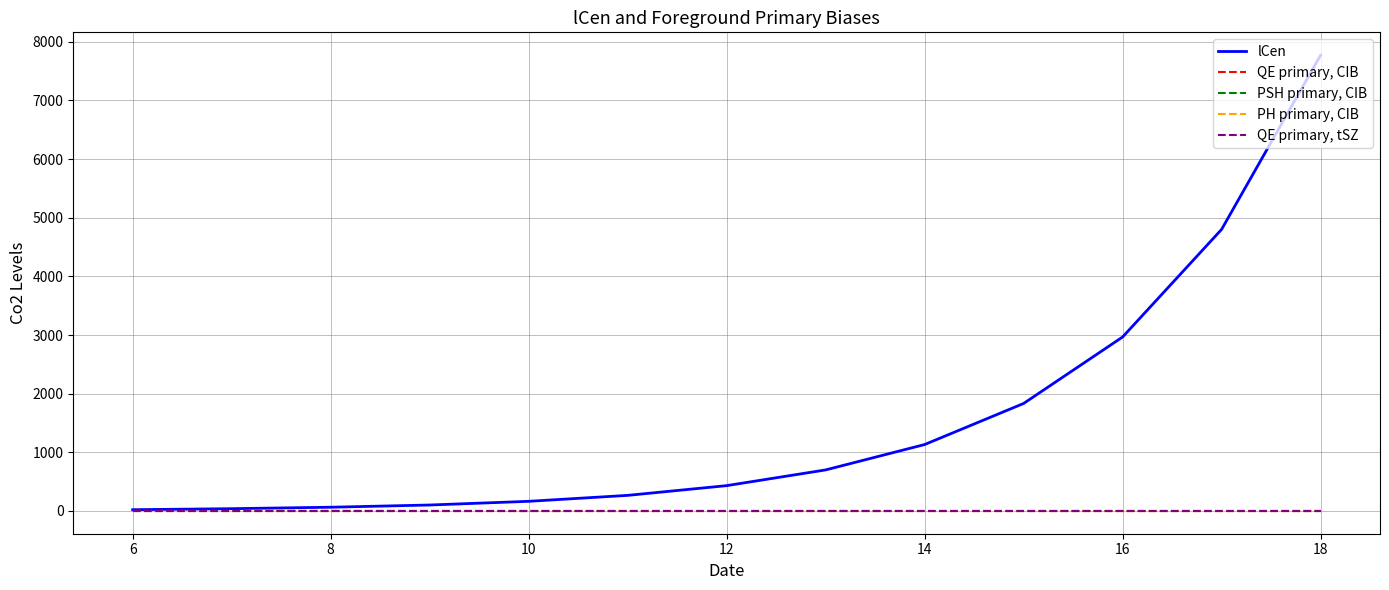

Which series has the largest total across all categories?

lCen